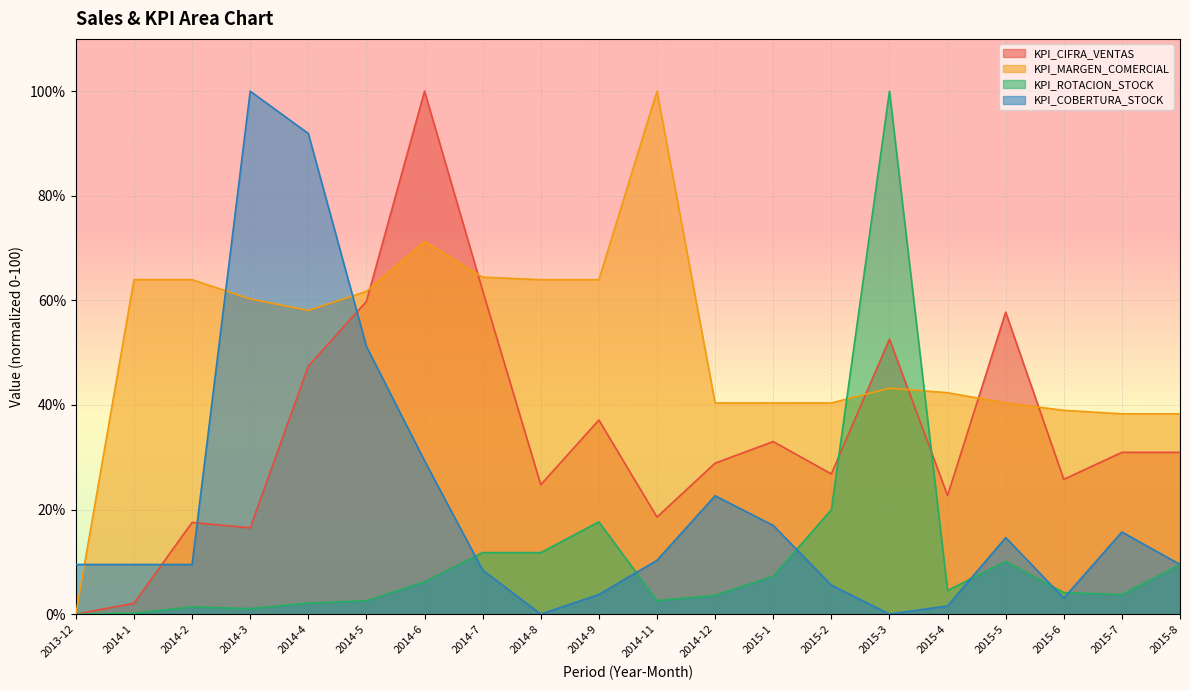

How many values in the KPI_CIFRA_VENTAS series exceed 30?

10